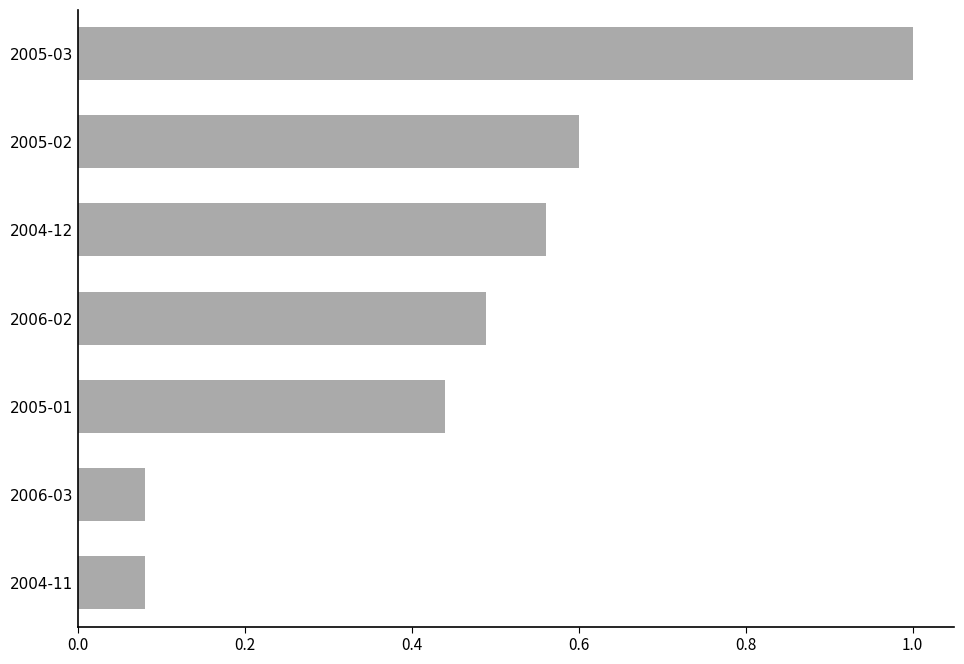

How many categories are shown in the chart?

7